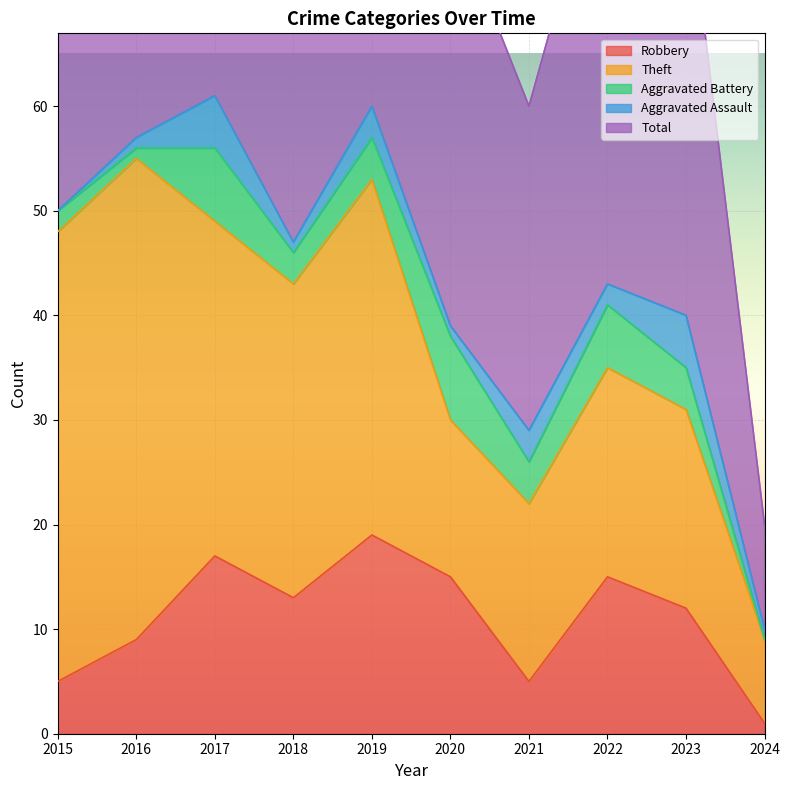

Is the value of Robbery at 2022 greater than the value of Theft at 2018?

No